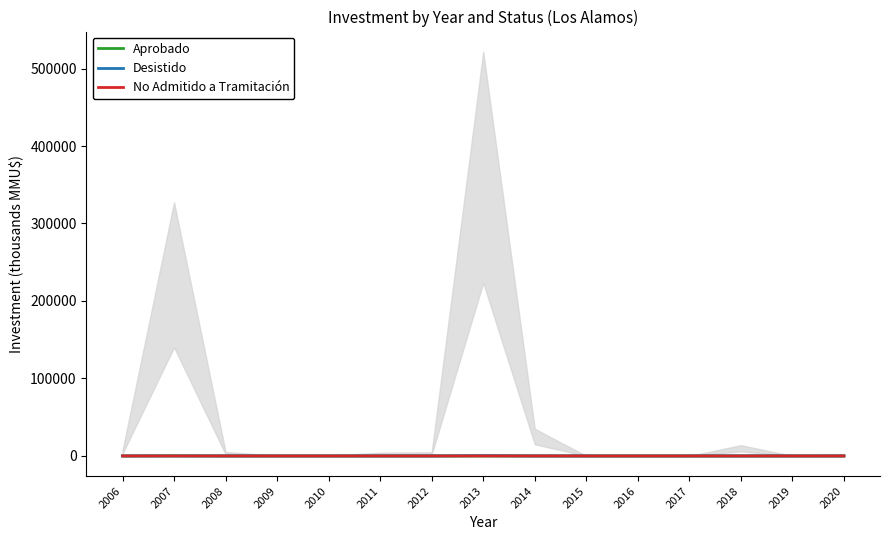

What is the difference between the maximum and minimum values in the No Admitido a Tramitación series?

7.4